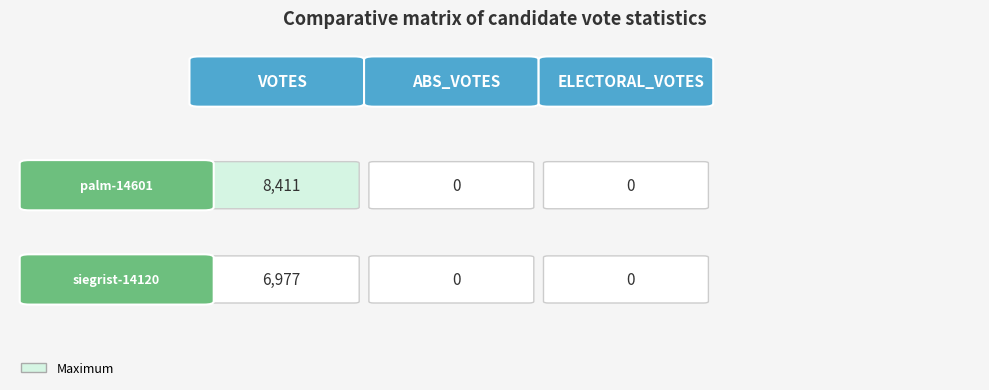

What is the sum of all palm-14601 values?

8411